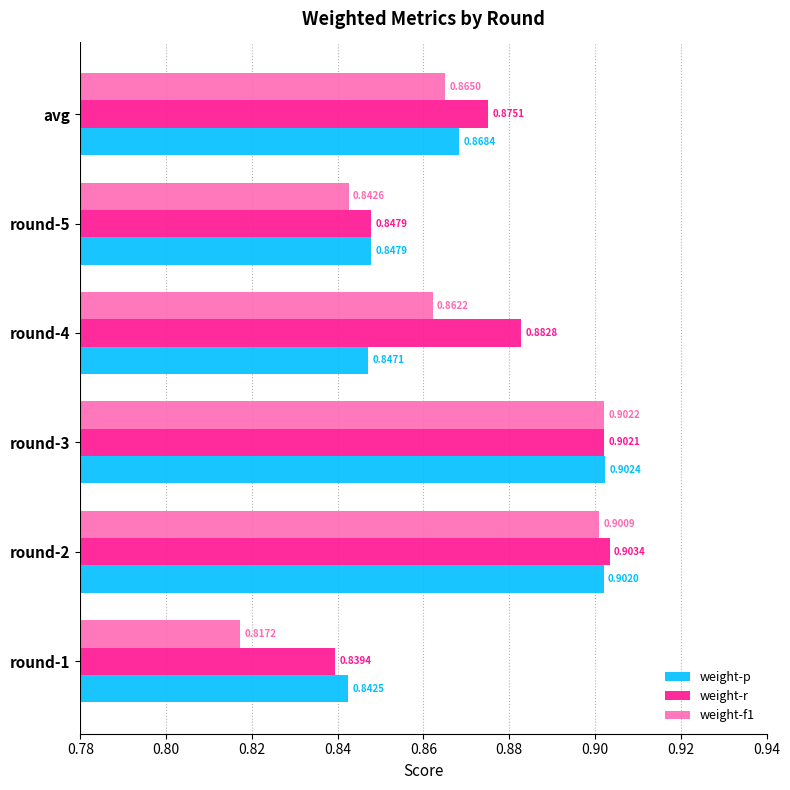

Which series changed the most between round-1 and round-3?

weight-f1